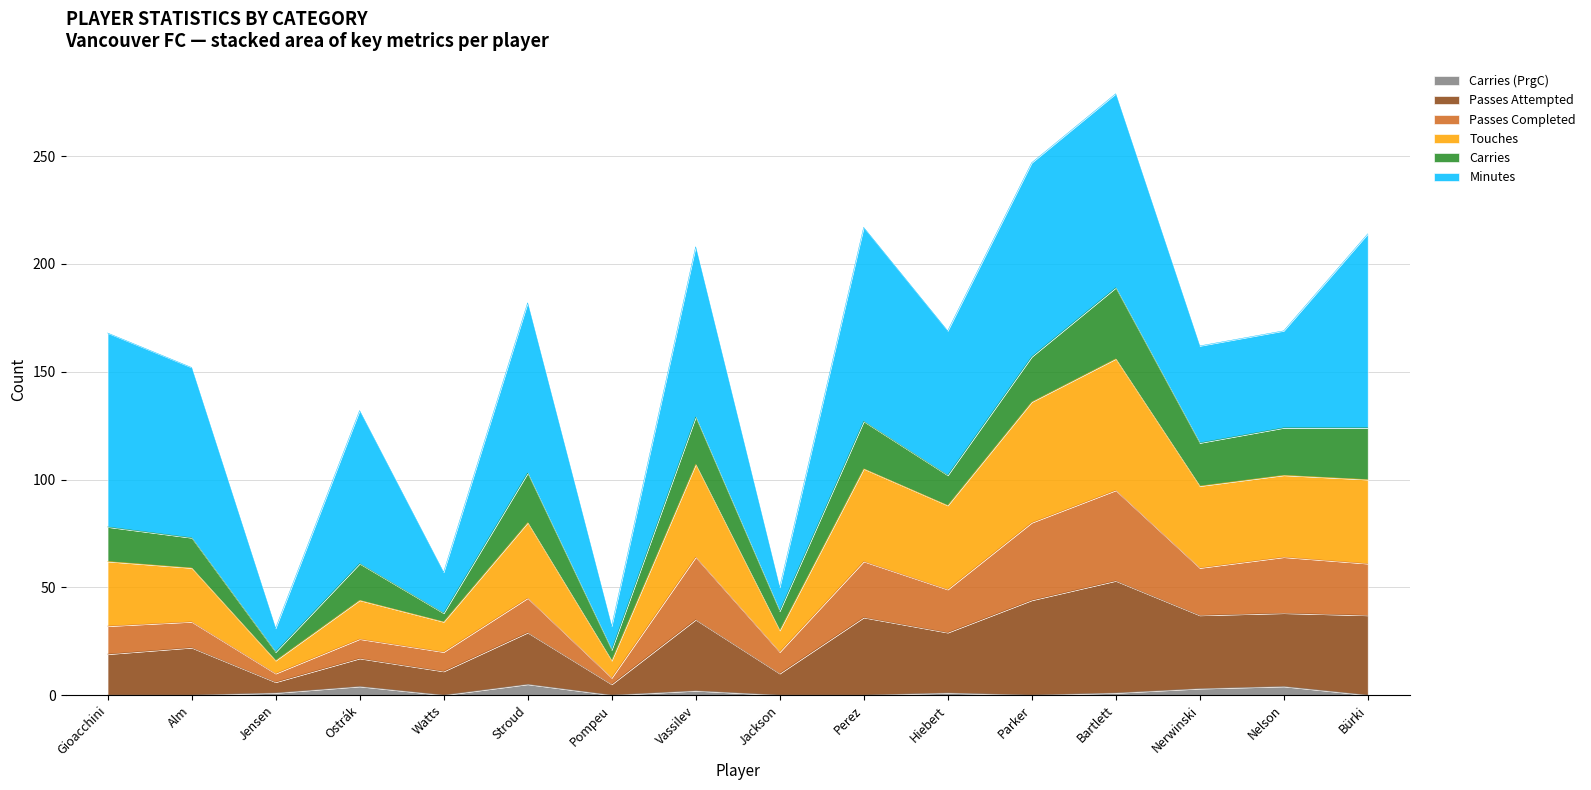

What is the total value across all series at Parker?

247